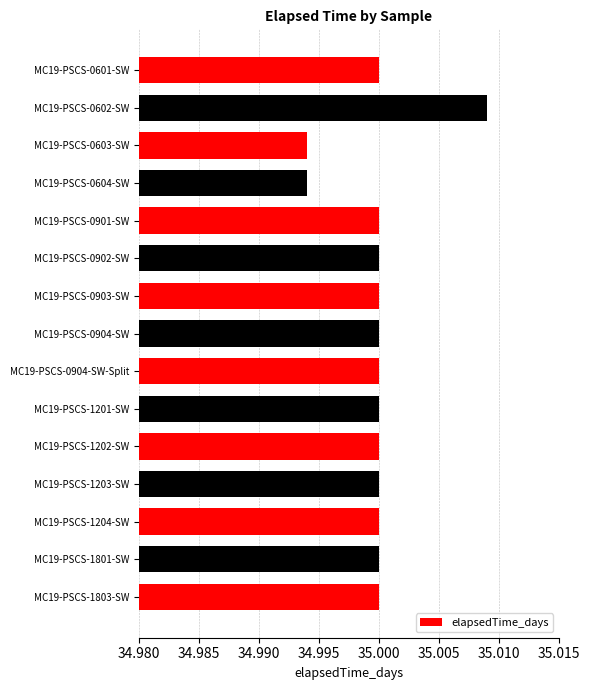

Which label corresponds to the largest value in the chart?

MC19-PSCS-0602-SW